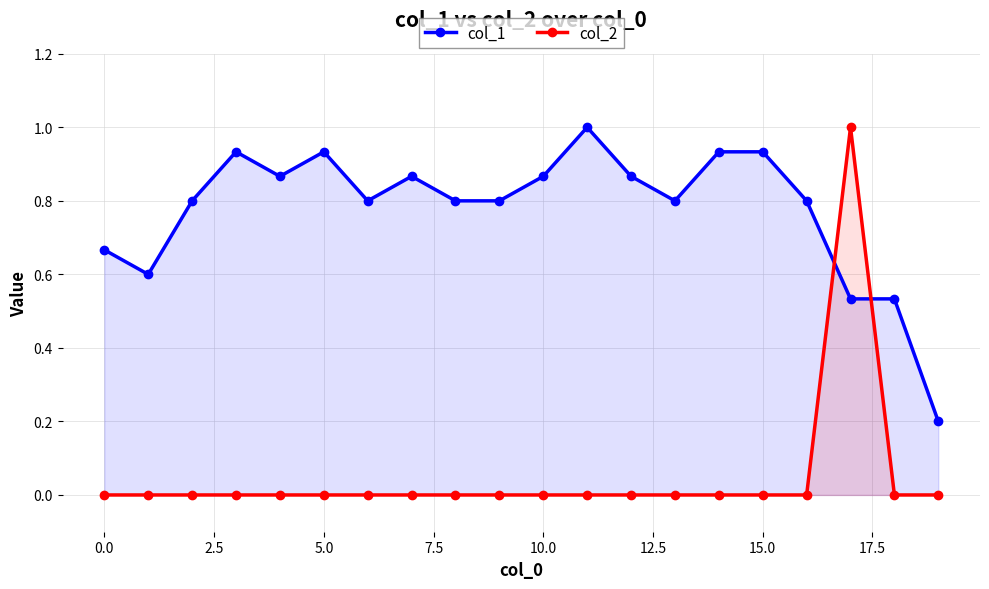

How many interior local peaks does the col_2 series have?

1